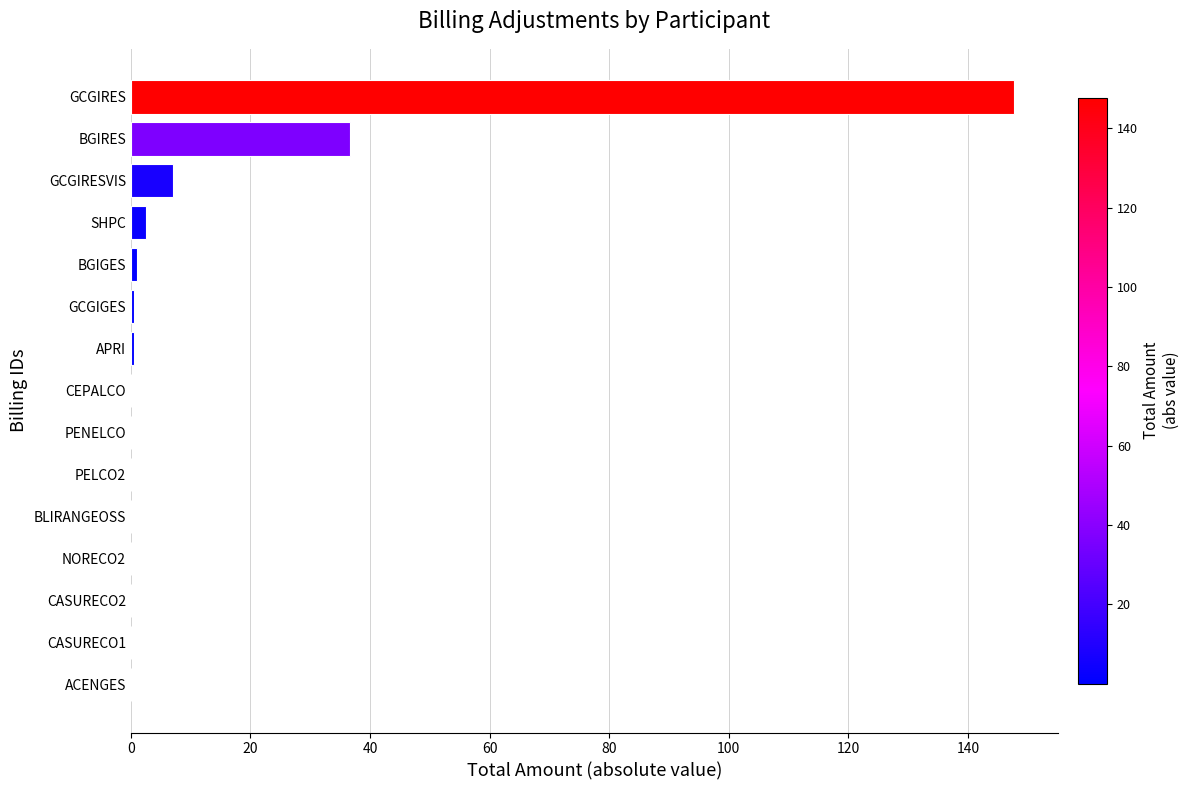

The value at NORECO2 is 0.0. True or false?

True